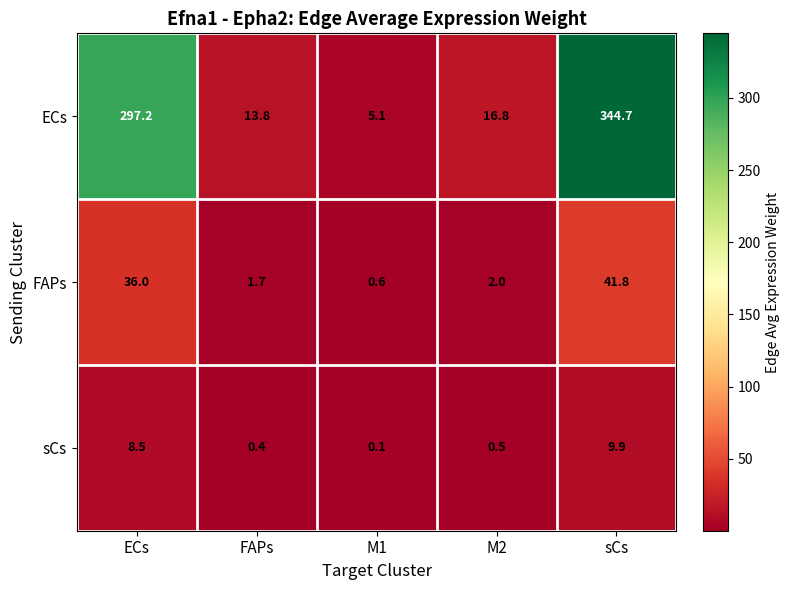

At FAPs, list the series in order from smallest to largest.

sCs, FAPs, ECs